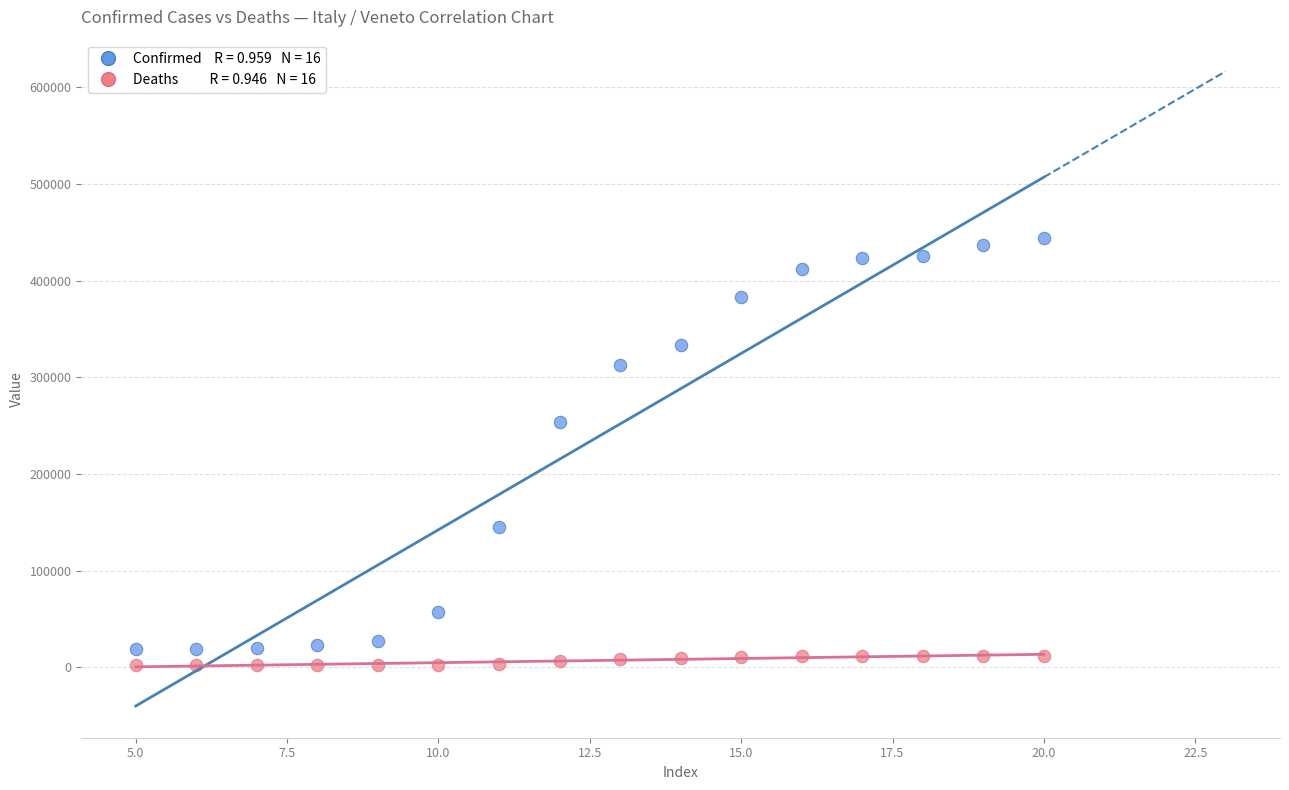

Across all data points, what is the range of Y values (max minus min)?

442003